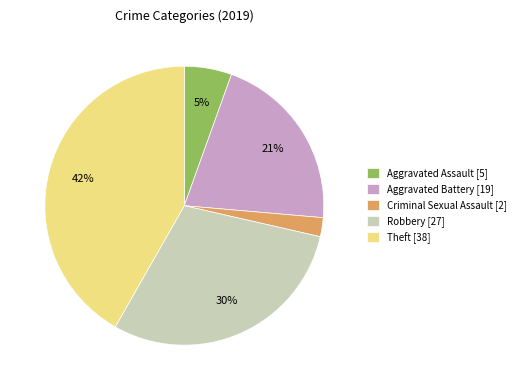

Rank the categories by value from highest to lowest.

Theft [38], Robbery [27], Aggravated Battery [19], Aggravated Assault [5], Criminal Sexual Assault [2]